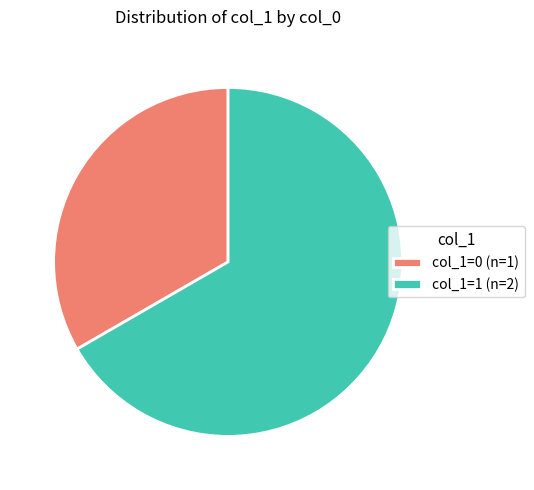

How many segments does this pie chart have?

2